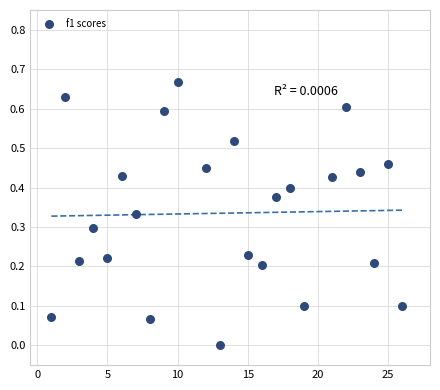

What is the range of X values (max minus min)?

25.0